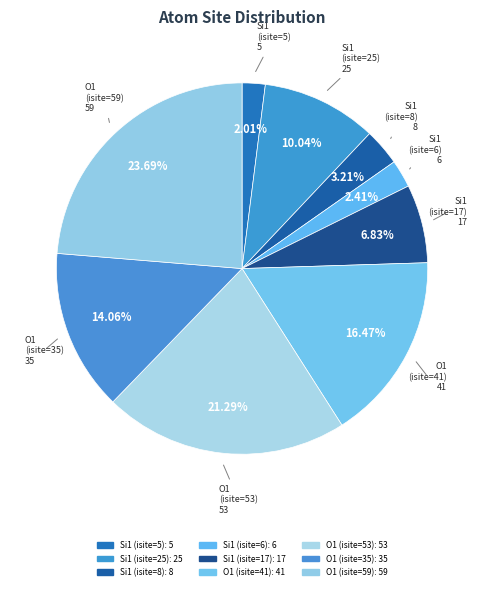

Is O1 (isite=53) the majority of the pie?

No